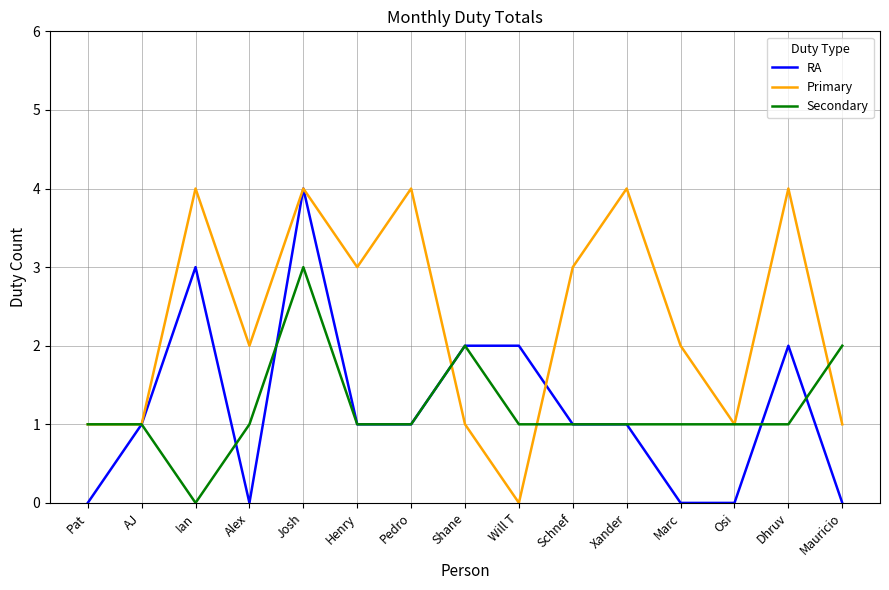

The Primary series shows 4 at Ian. True or false?

True